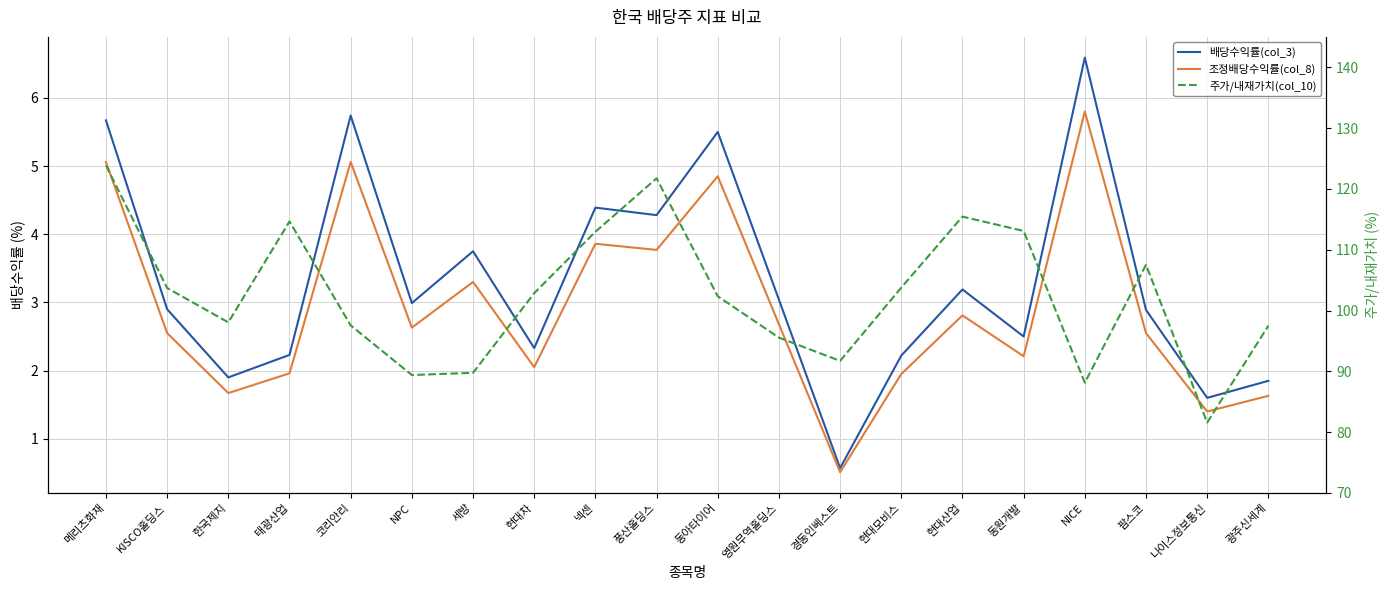

At which label is 배당수익률(col_3) closest to 3?

NPC